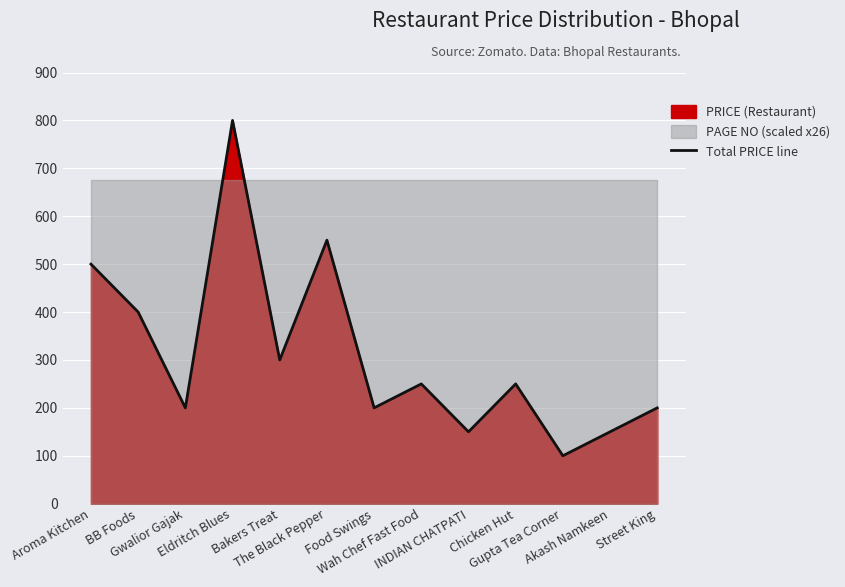

How many values are below 250?

6